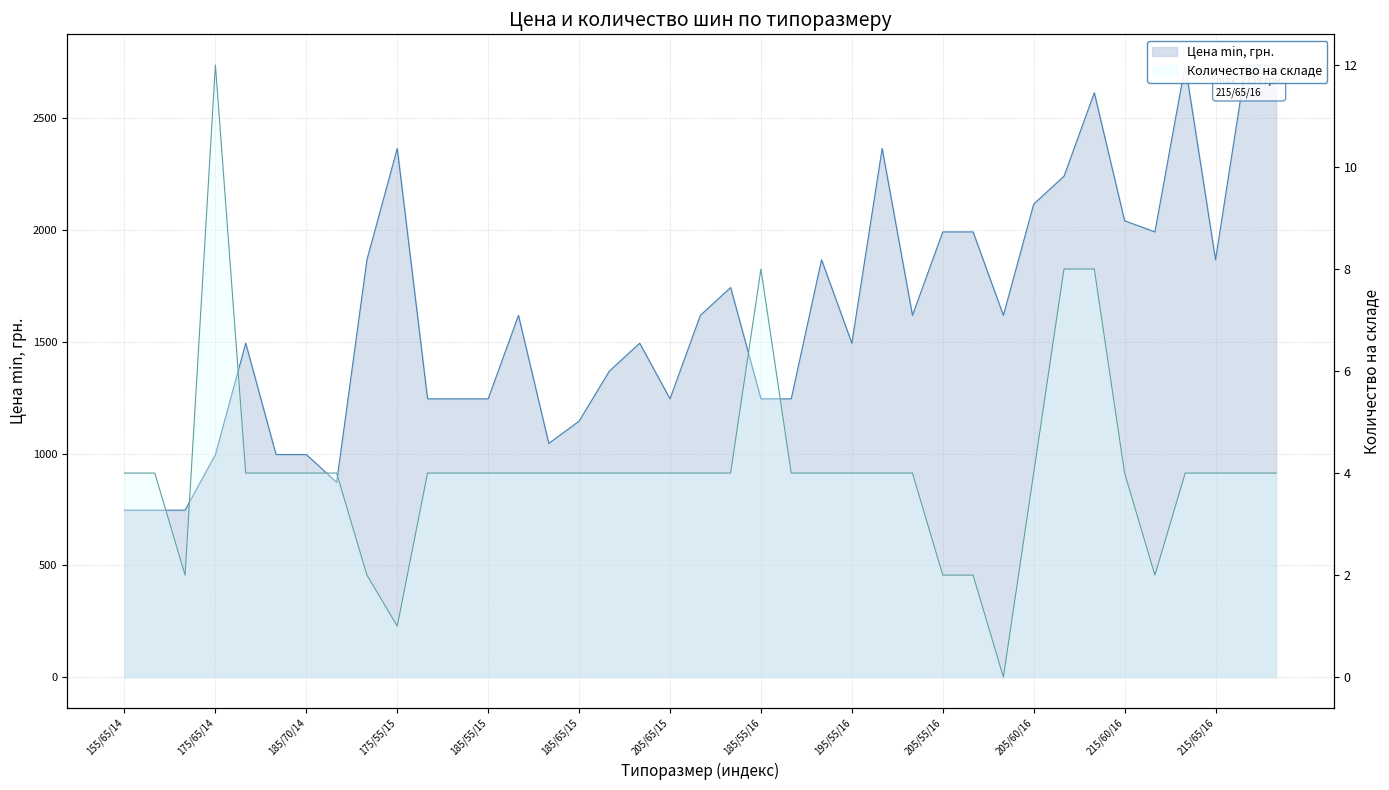

What are all the series names shown in the legend?

Цена min, грн., Количество на складе